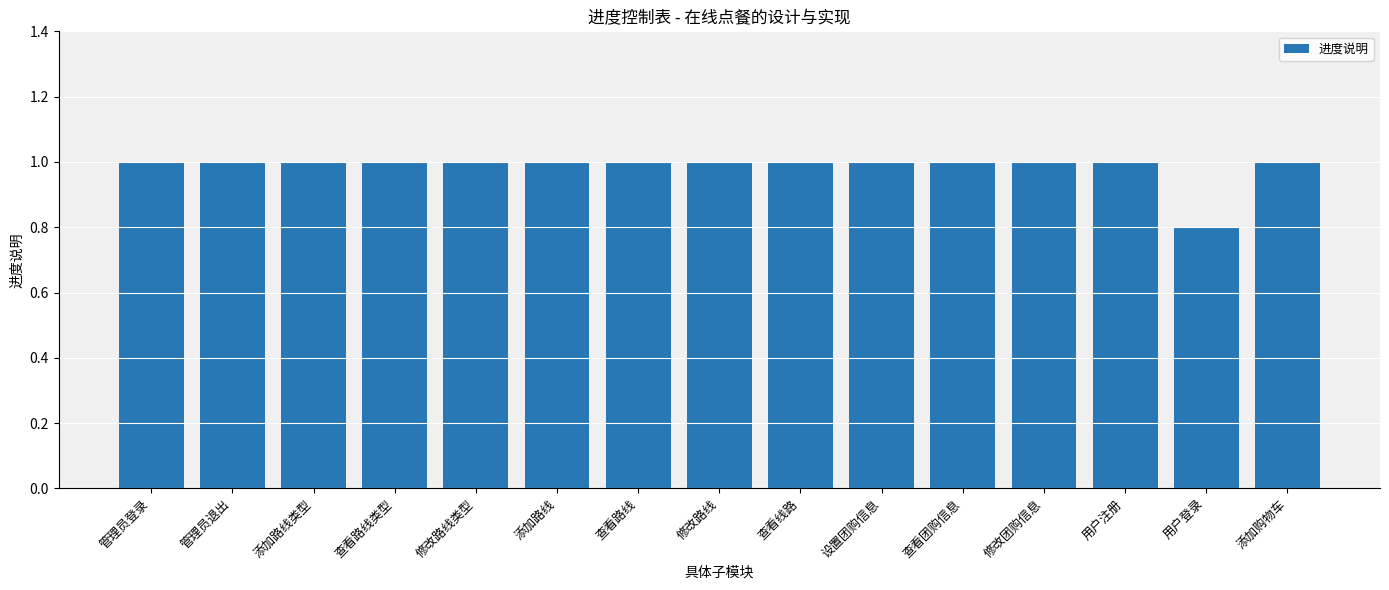

The value at 添加路线类型 is 0.6. True or false?

False